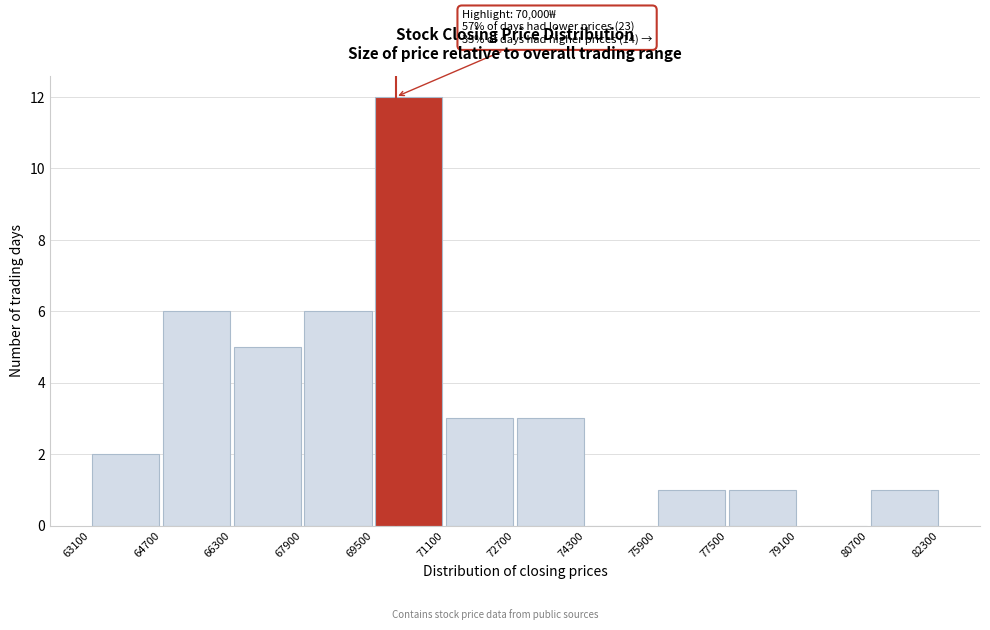

Over which range of the x-axis is the bar tallest?

69500 to 71100